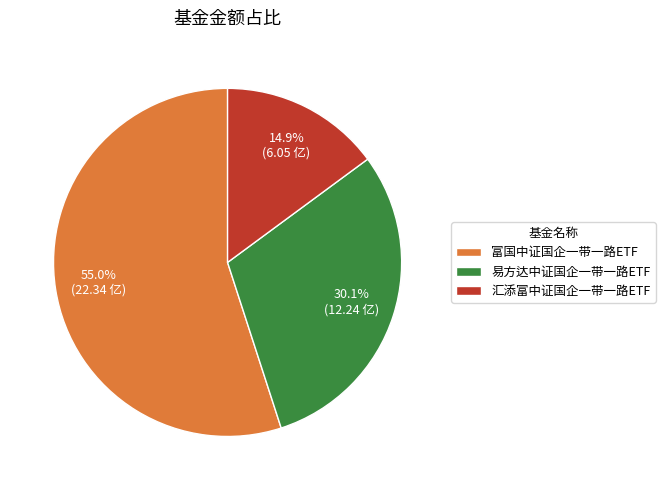

Rank the categories by value from lowest to highest.

汇添富中证国企一带一路ETF, 易方达中证国企一带一路ETF, 富国中证国企一带一路ETF